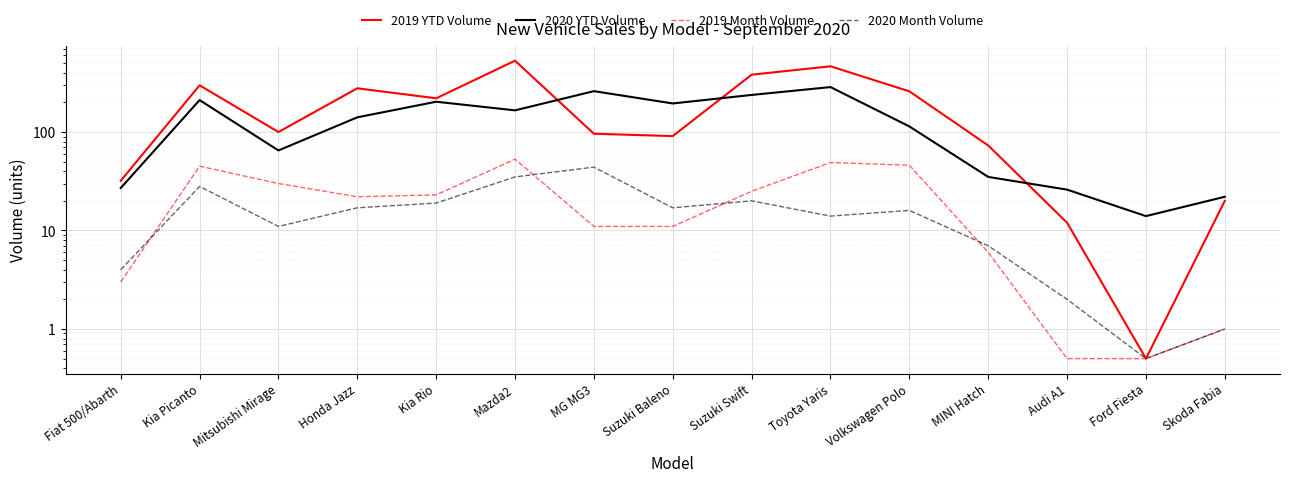

Count the number of data series in this chart.

4